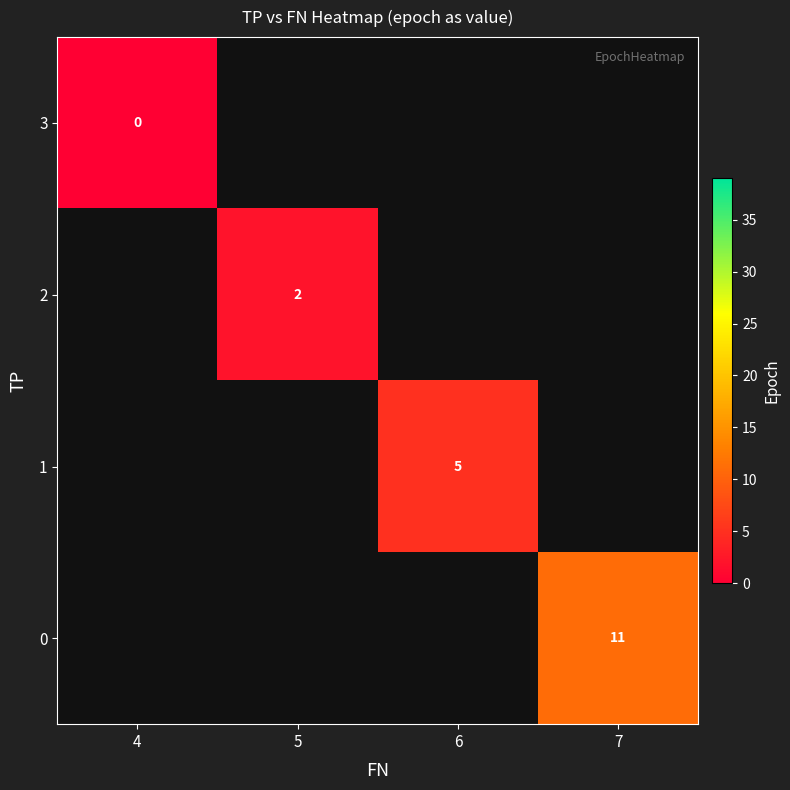

Is it true that 0 equals 18 at 7?

False